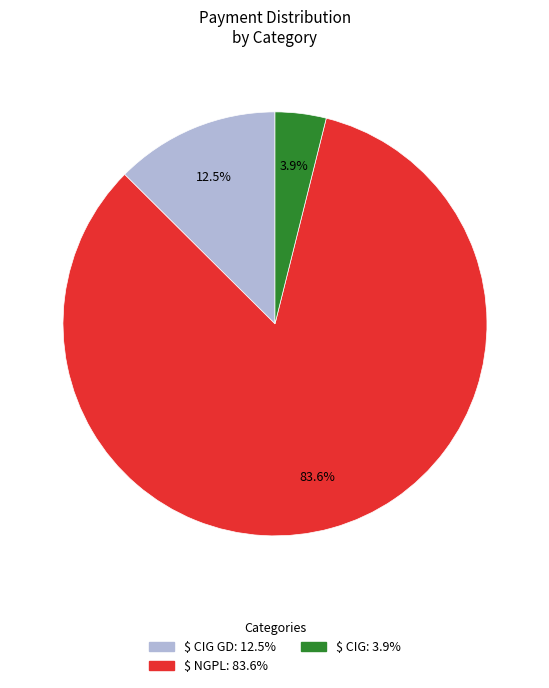

Is there a majority slice in this chart?

Yes